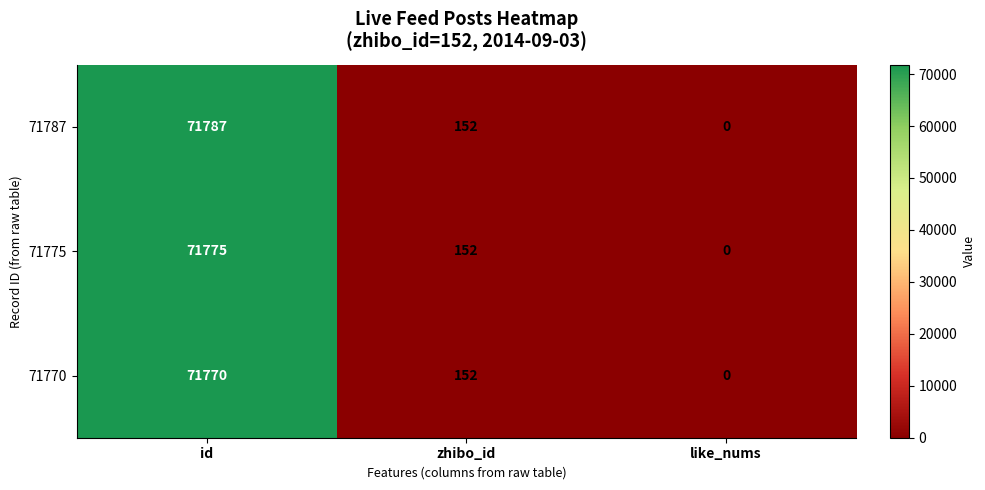

Is it true that 71770 equals 0 at like_nums?

True